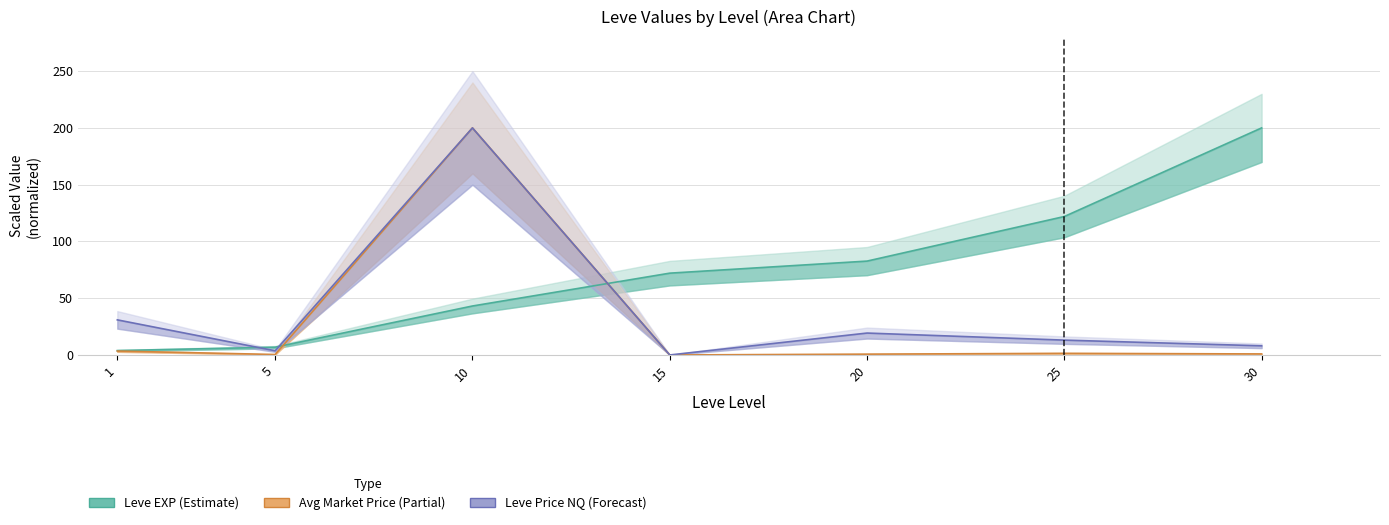

After their last crossing, which series has the higher values: Leve EXP (Estimate) or Avg Market Price (Partial)?

Leve EXP (Estimate)